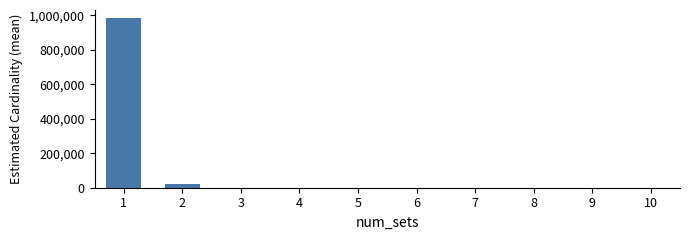

Is it true that the value at 3 is 0.0?

True